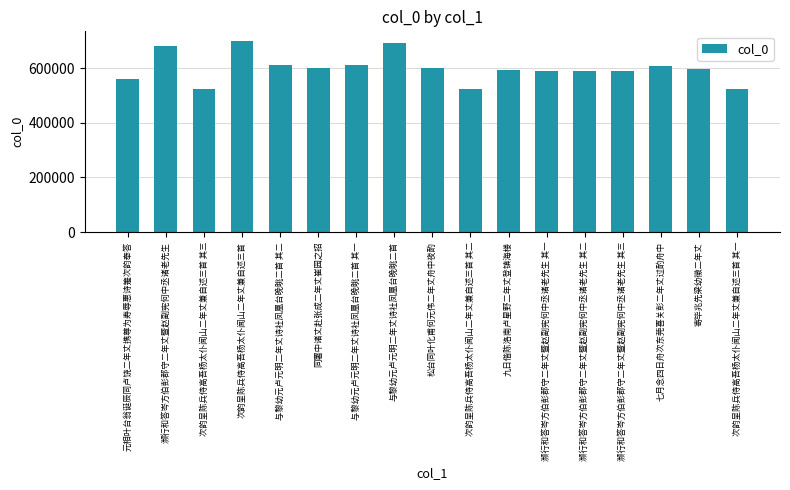

What is the label of the 4th bar from the right?

濒行和答岑方伯彭郡守二年丈暨赵副宪何中丞诸老先生 其三